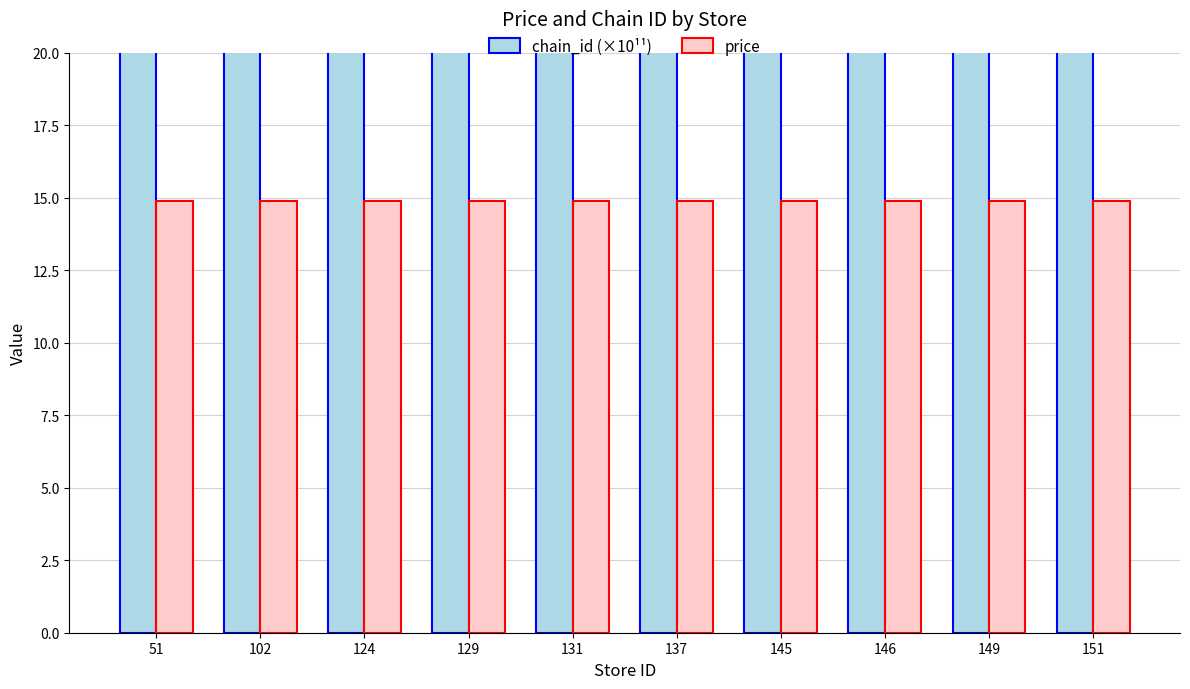

What are all the series names shown in the legend?

chain_id (×10¹¹), price